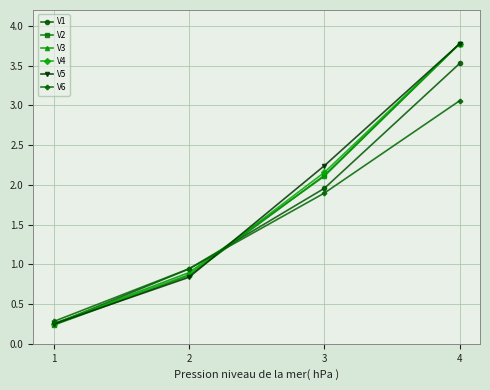

At which label is V6 closest to 1?

2